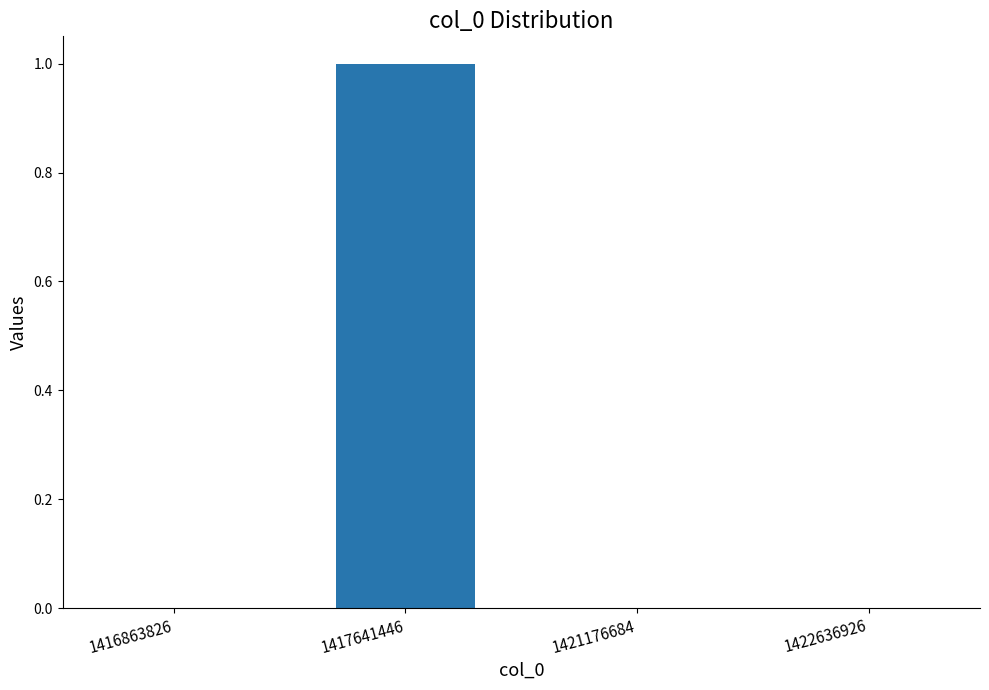

At which category does the chart reach its peak across all series?

1417641446